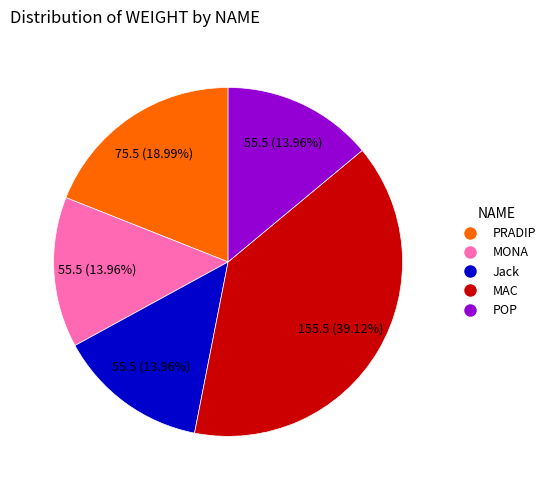

Do MONA and MAC together represent more than half of the pie?

Yes